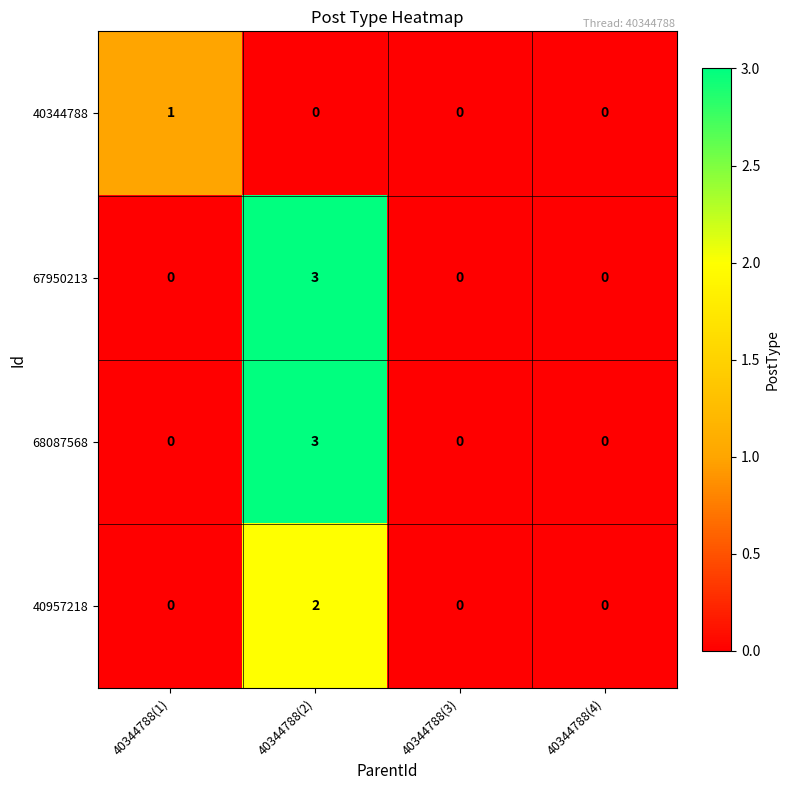

What is the spread (max minus min) of values at 40344788(1)?

1